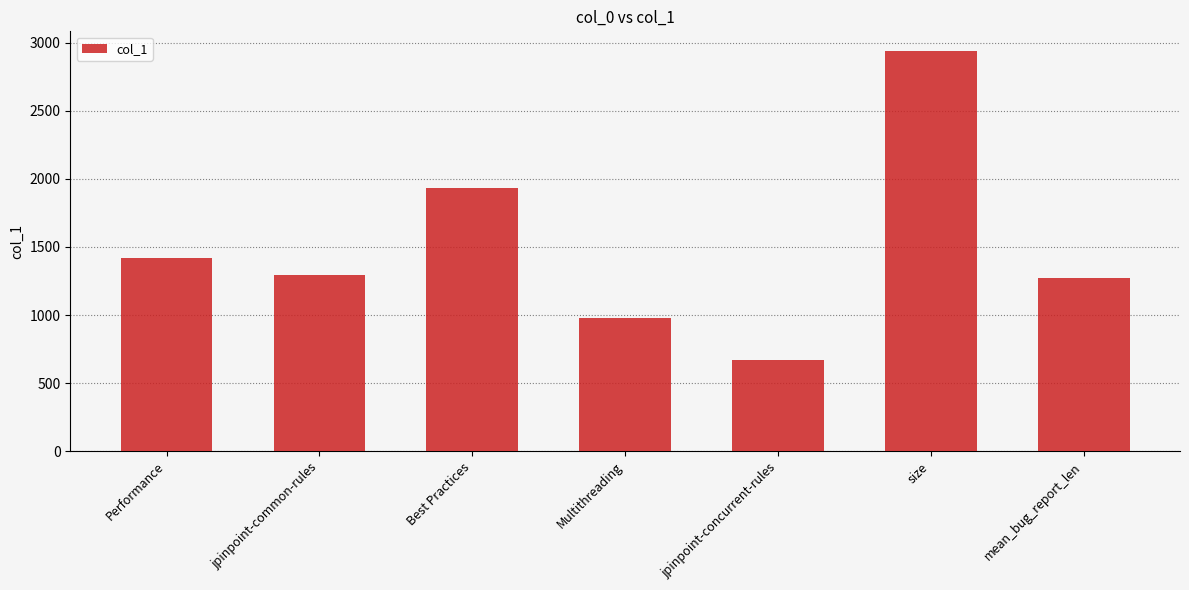

Does the chart contain any negative values?

No